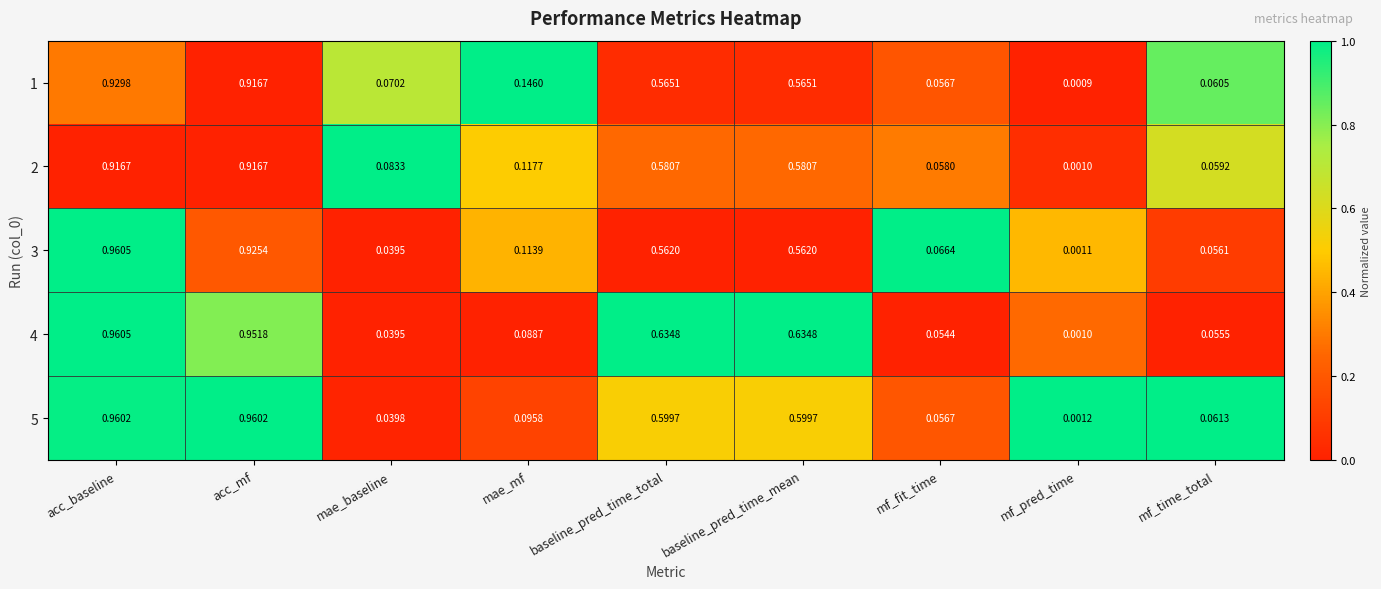

Where is 5 nearest to the value 0?

mf_pred_time